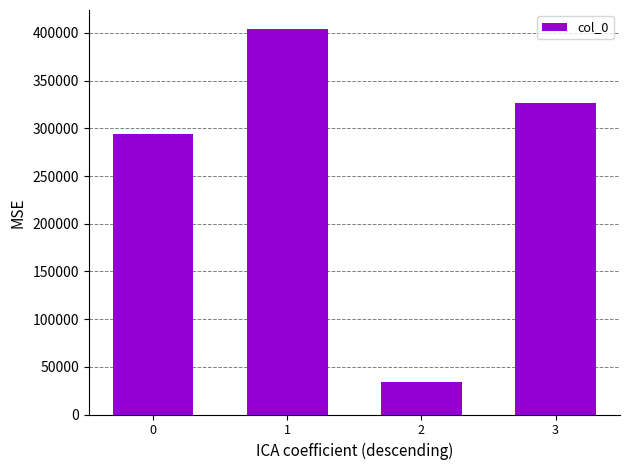

Reading left to right, list all the values displayed in this chart.

293971	403851	33990	326886